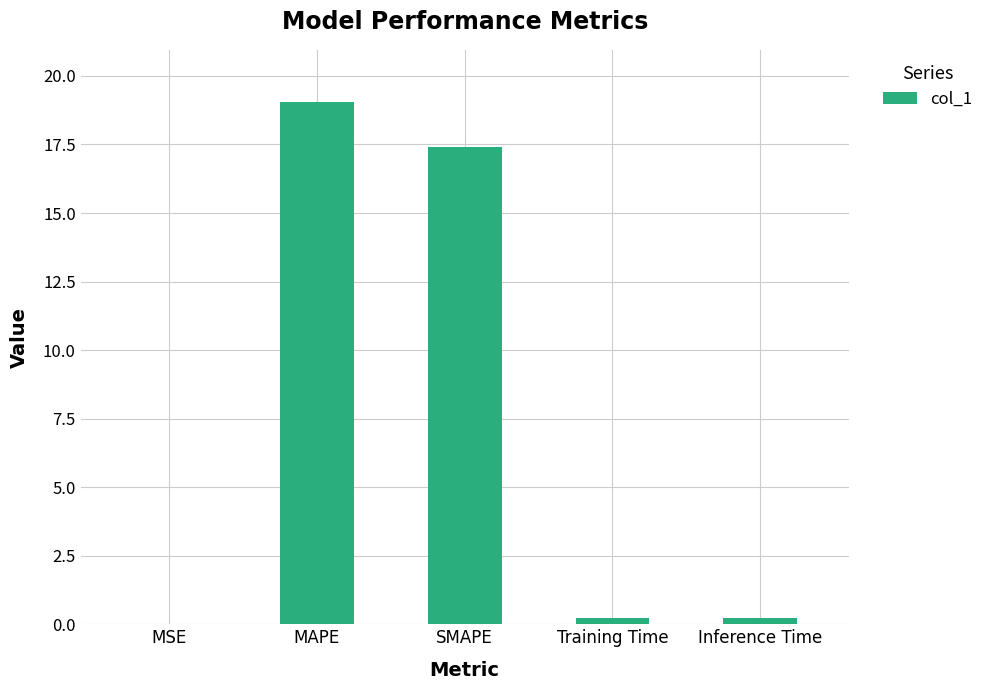

What is the approximate value at SMAPE?

17.4